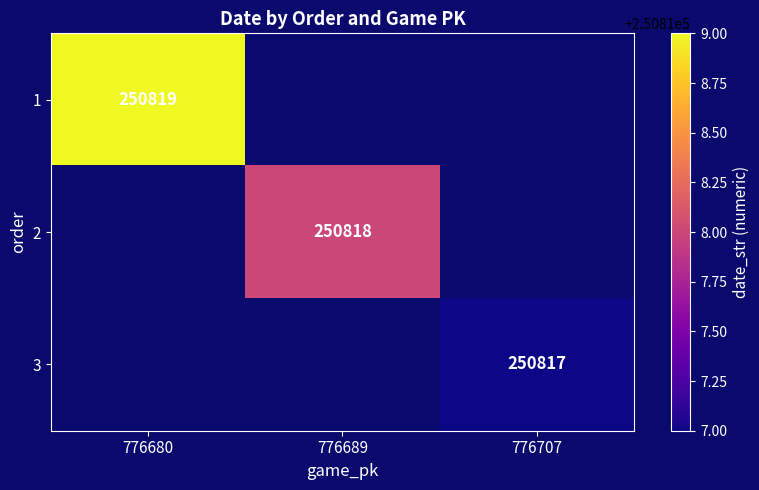

The value of 3 at 776707 is 400066. True or false?

False